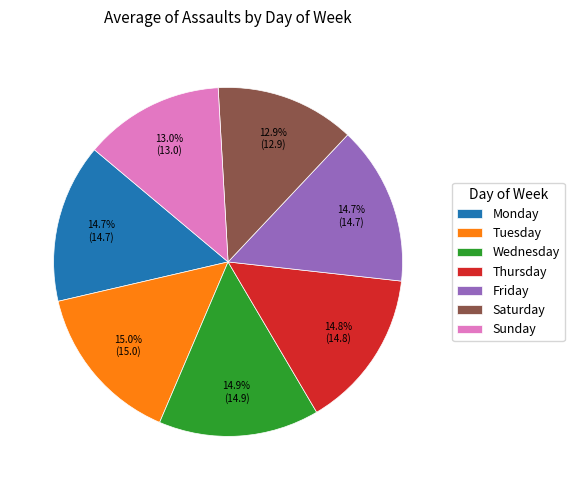

Count the number of slices in the pie.

7